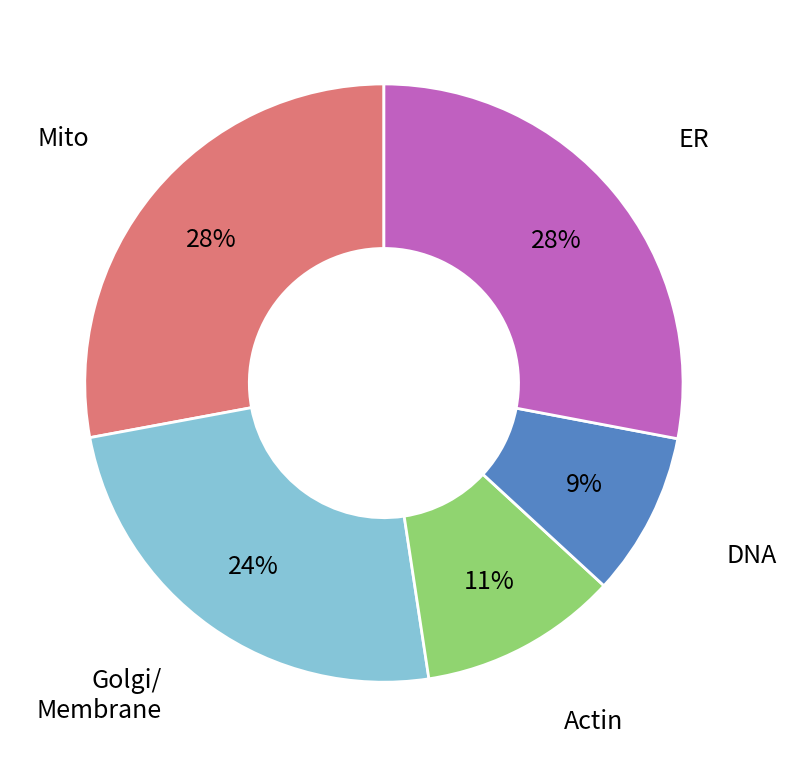

Between Mito and Actin, which is larger?

Mito